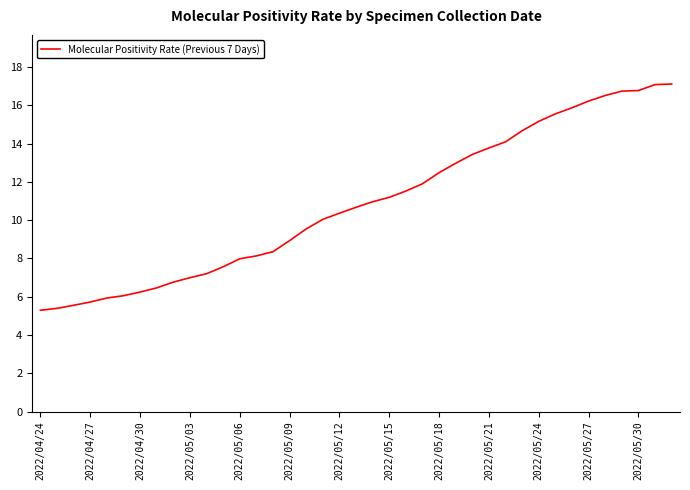

What is the maximum value shown in the chart?

17.1